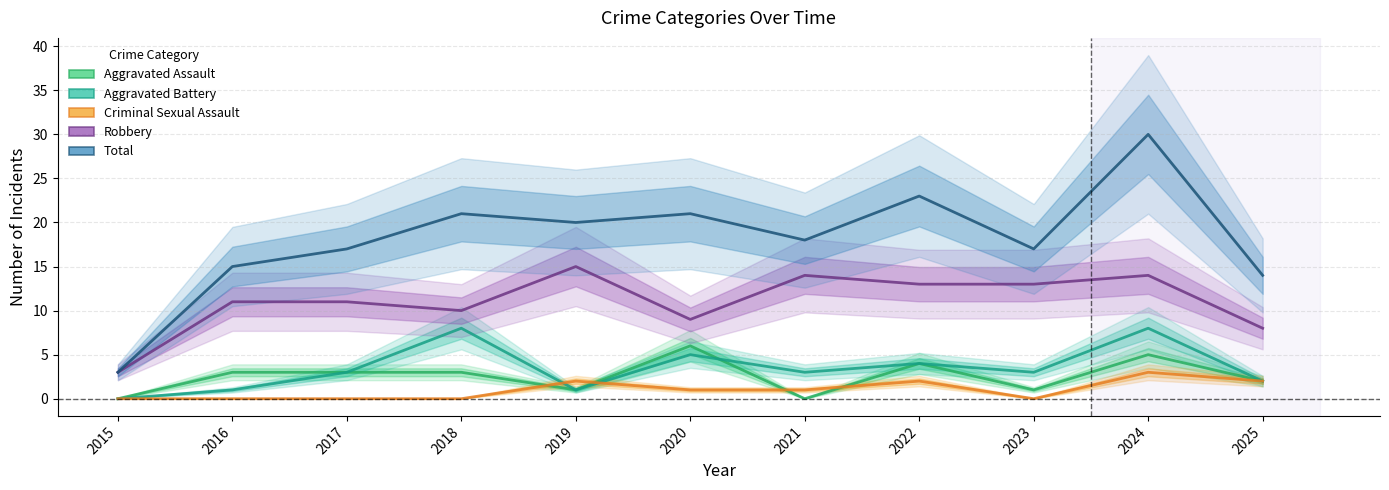

Which series has the widest spread of values?

Total